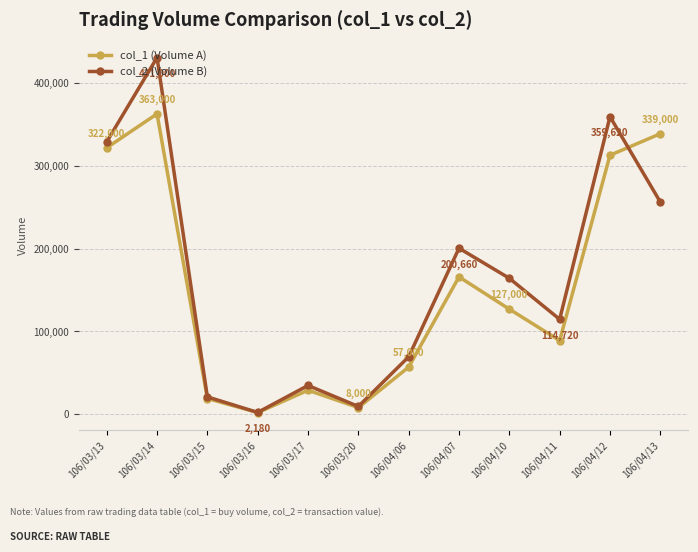

How many series are shown in this chart?

2